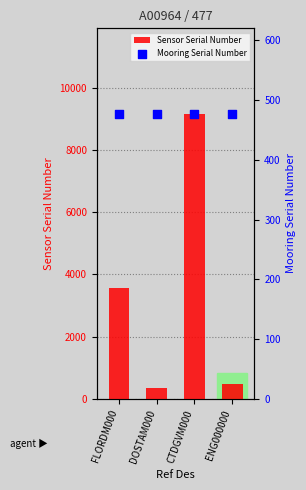

What are all the series names shown in the legend?

Sensor Serial Number, Mooring Serial Number